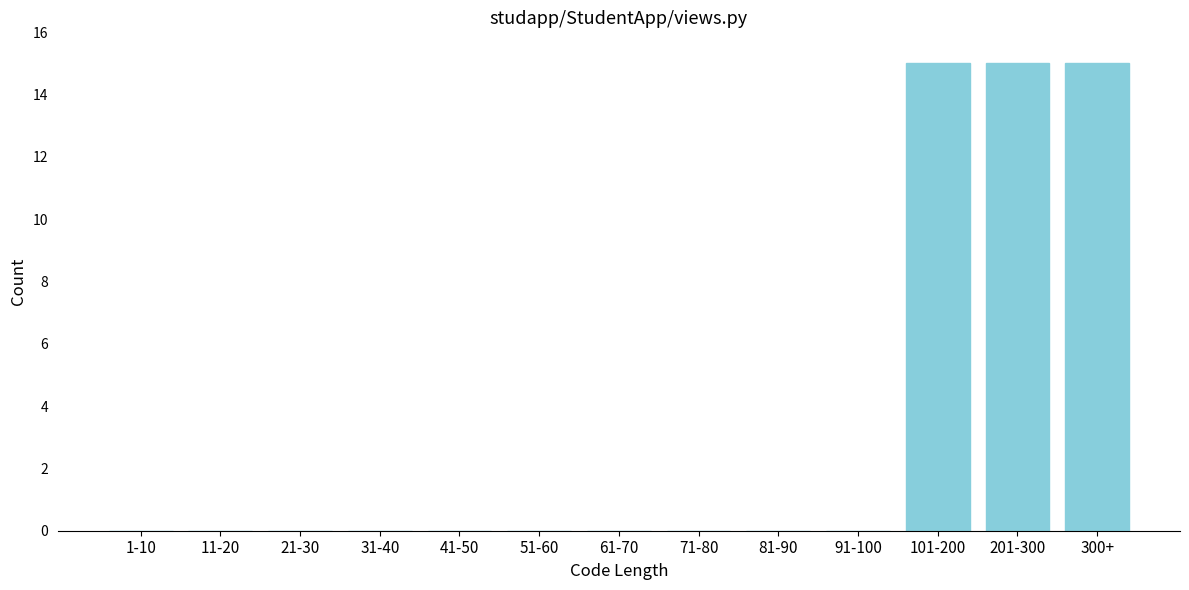

Reading left to right, transcribe all the data shown in this chart.

1-10=0	11-20=0	21-30=0	31-40=0	41-50=0	51-60=0	61-70=0	71-80=0	81-90=0	91-100=0	101-200=15	201-300=15	300+=15